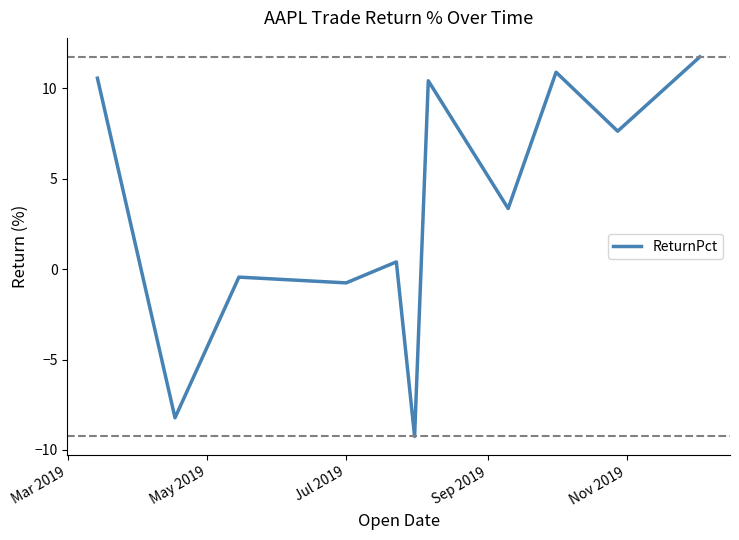

How many values are above zero?

7